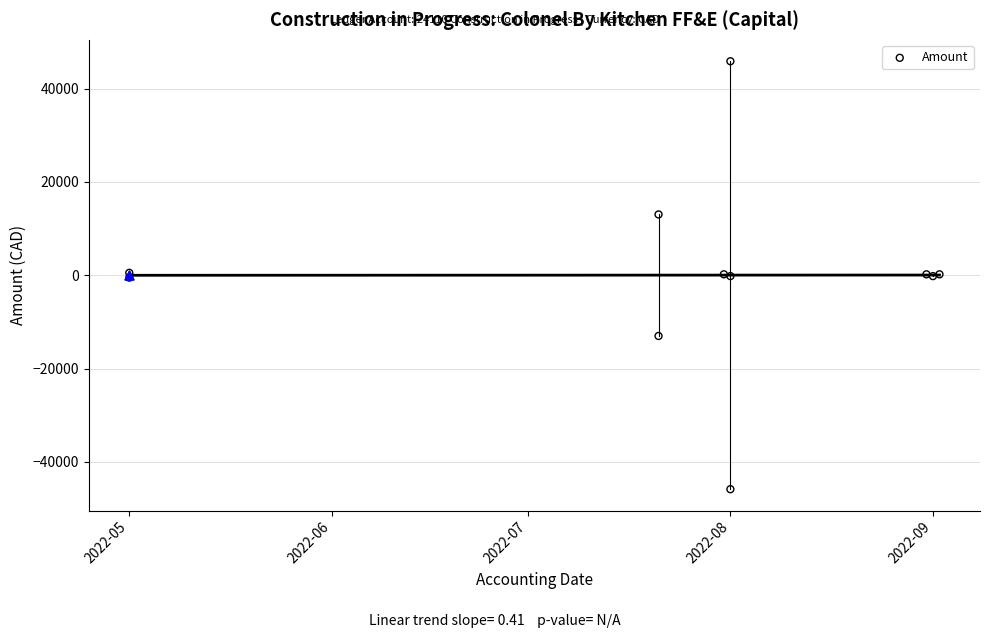

What is the change in value from 2022-08 to 2022-09?

-46061.3